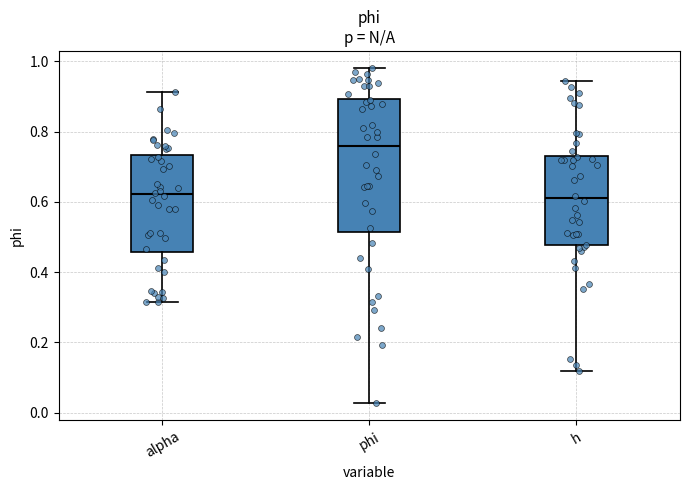

Which box has the highest median line?

phi